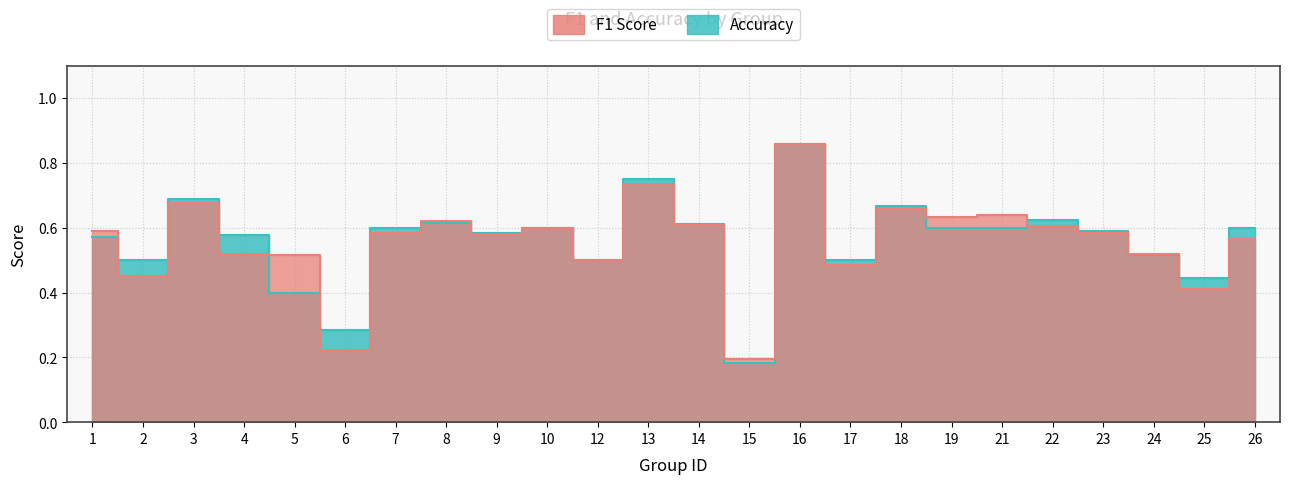

Rank the series by their average value, from highest to lowest.

accuracy, f1